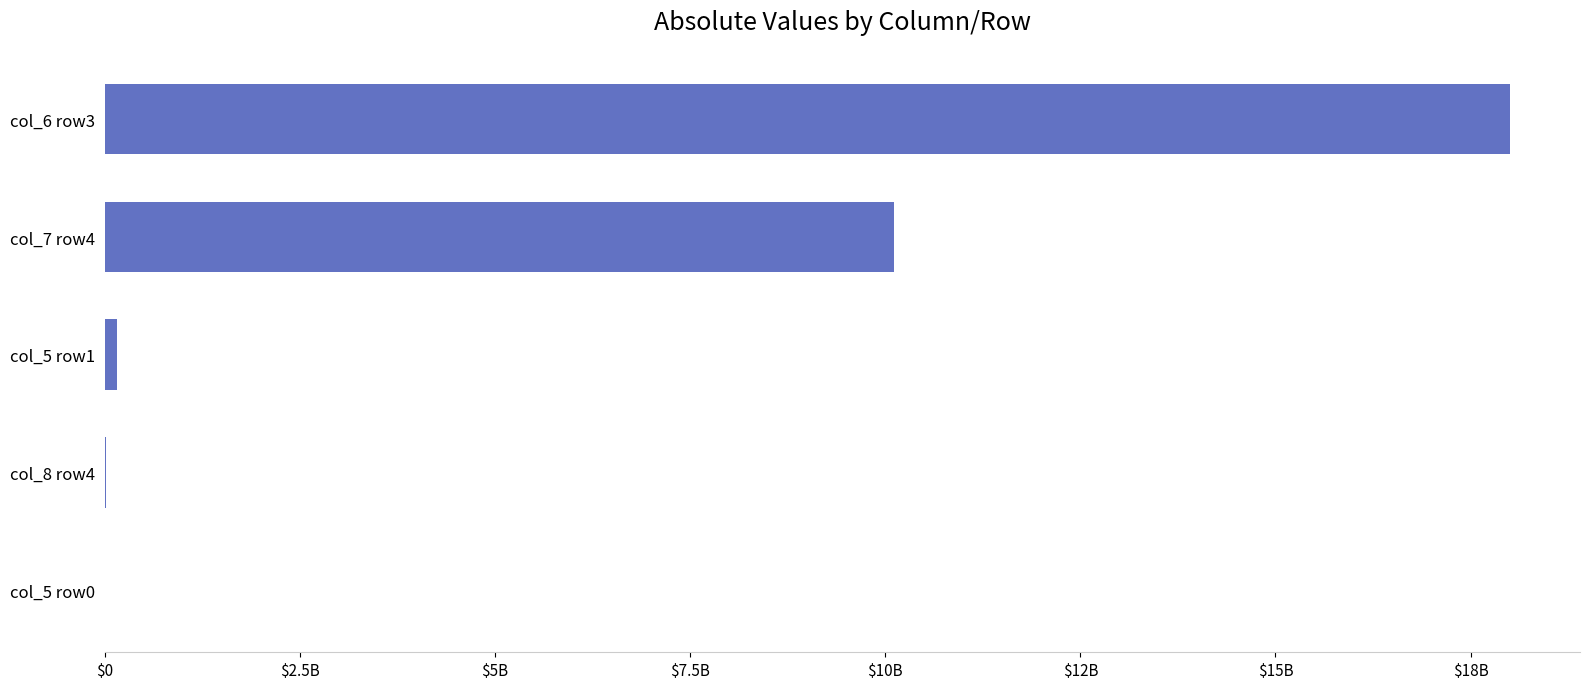

Are the bars horizontal?

Yes